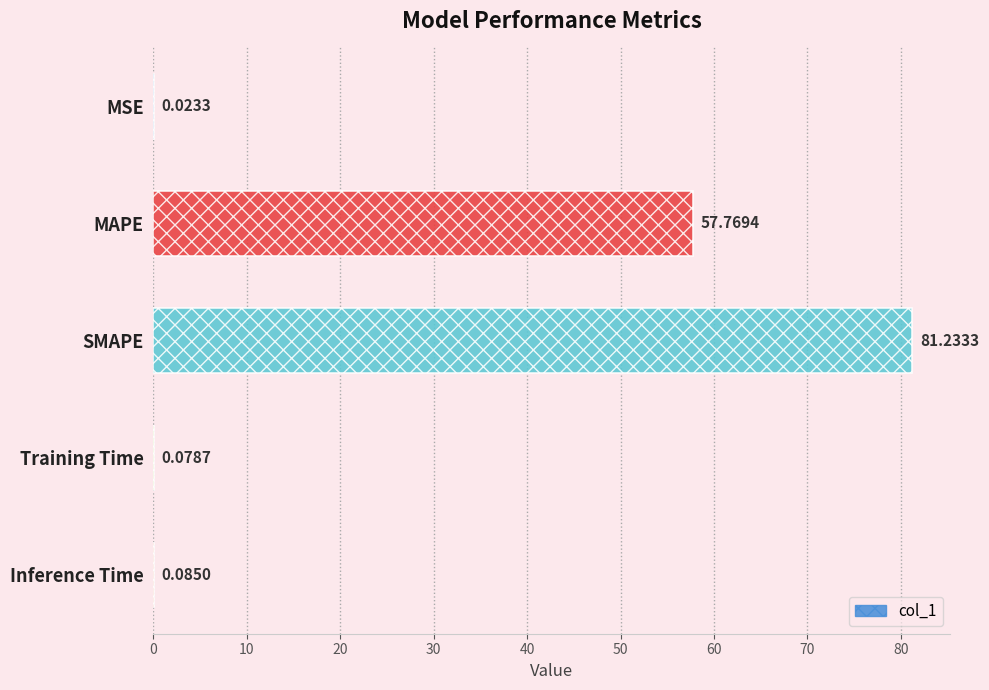

At which category does the chart reach its peak across all series?

SMAPE